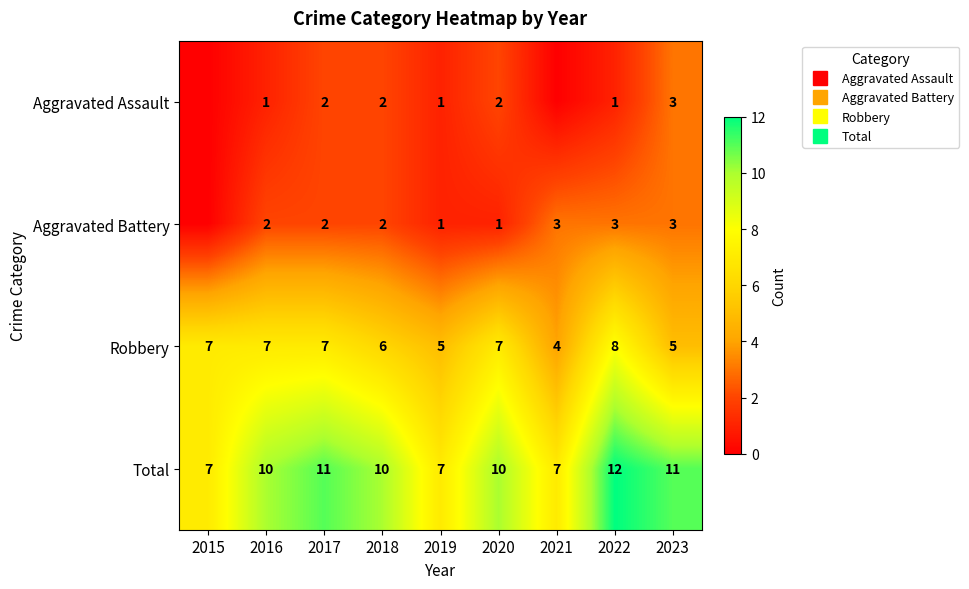

At how many categories does at least one series exceed 4?

9